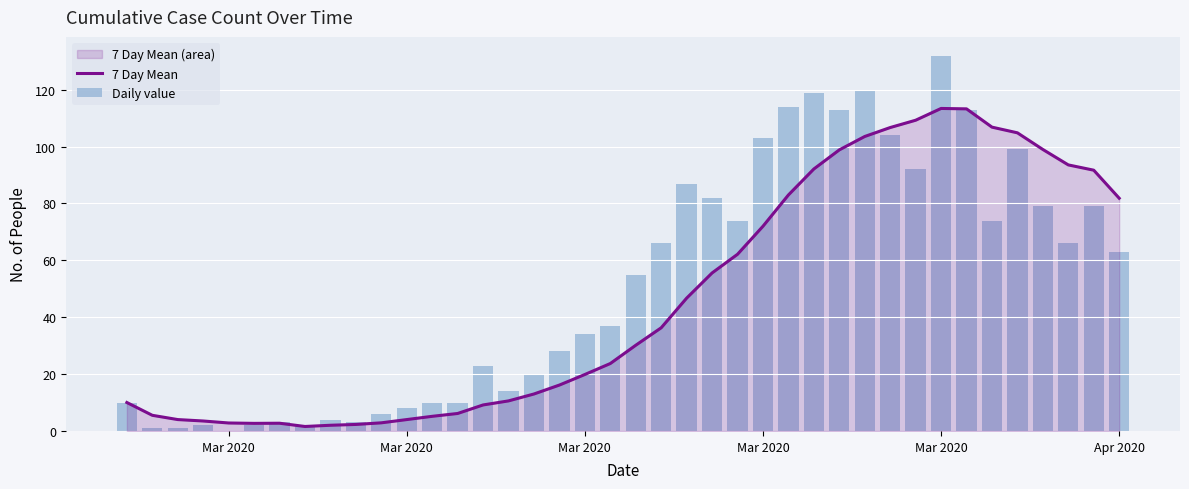

What is the difference between the second highest and minimum values in the Daily value series?

120.0